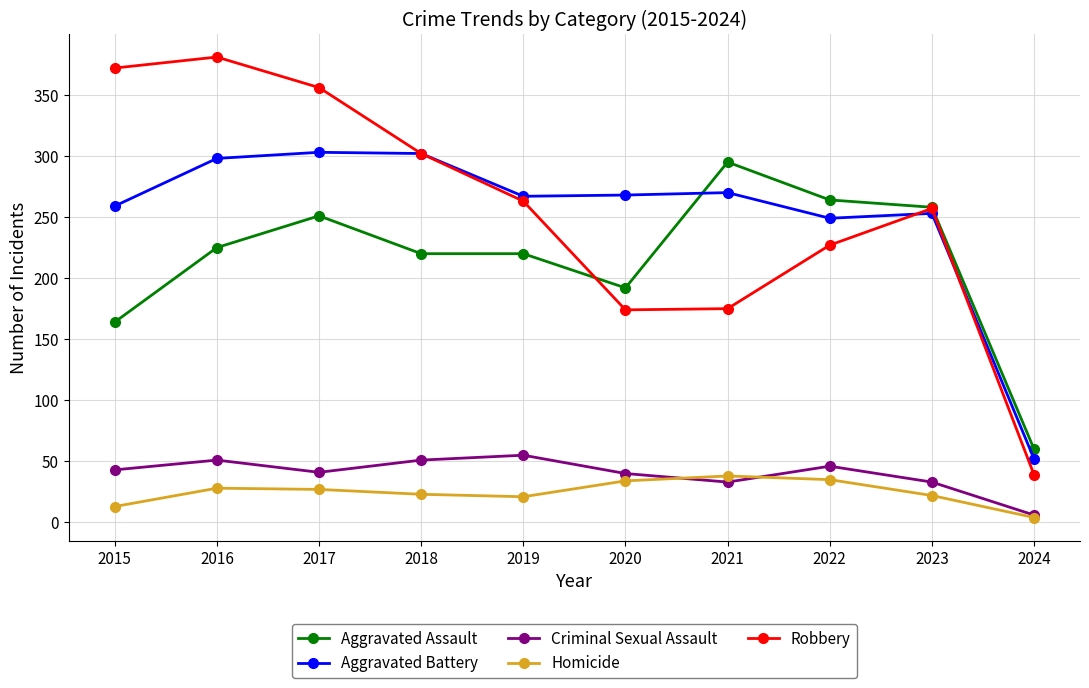

What is the approximate value of Aggravated Battery at 2017?

303